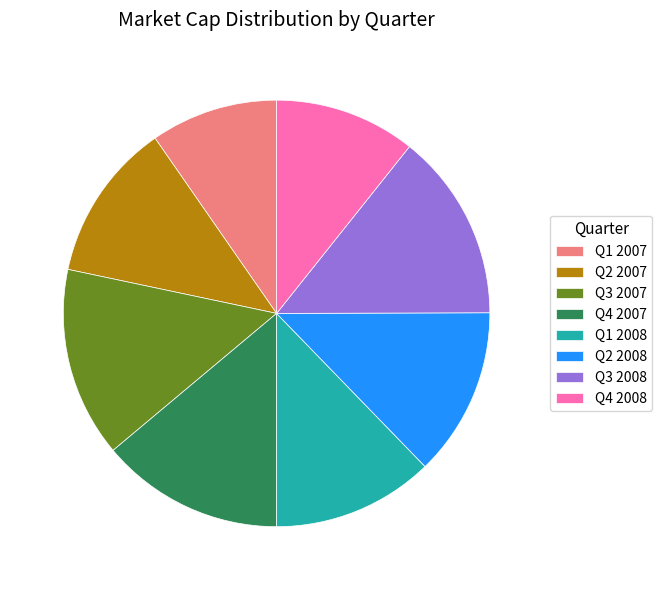

Is it true that Q1 2008 is 3% of the pie?

False